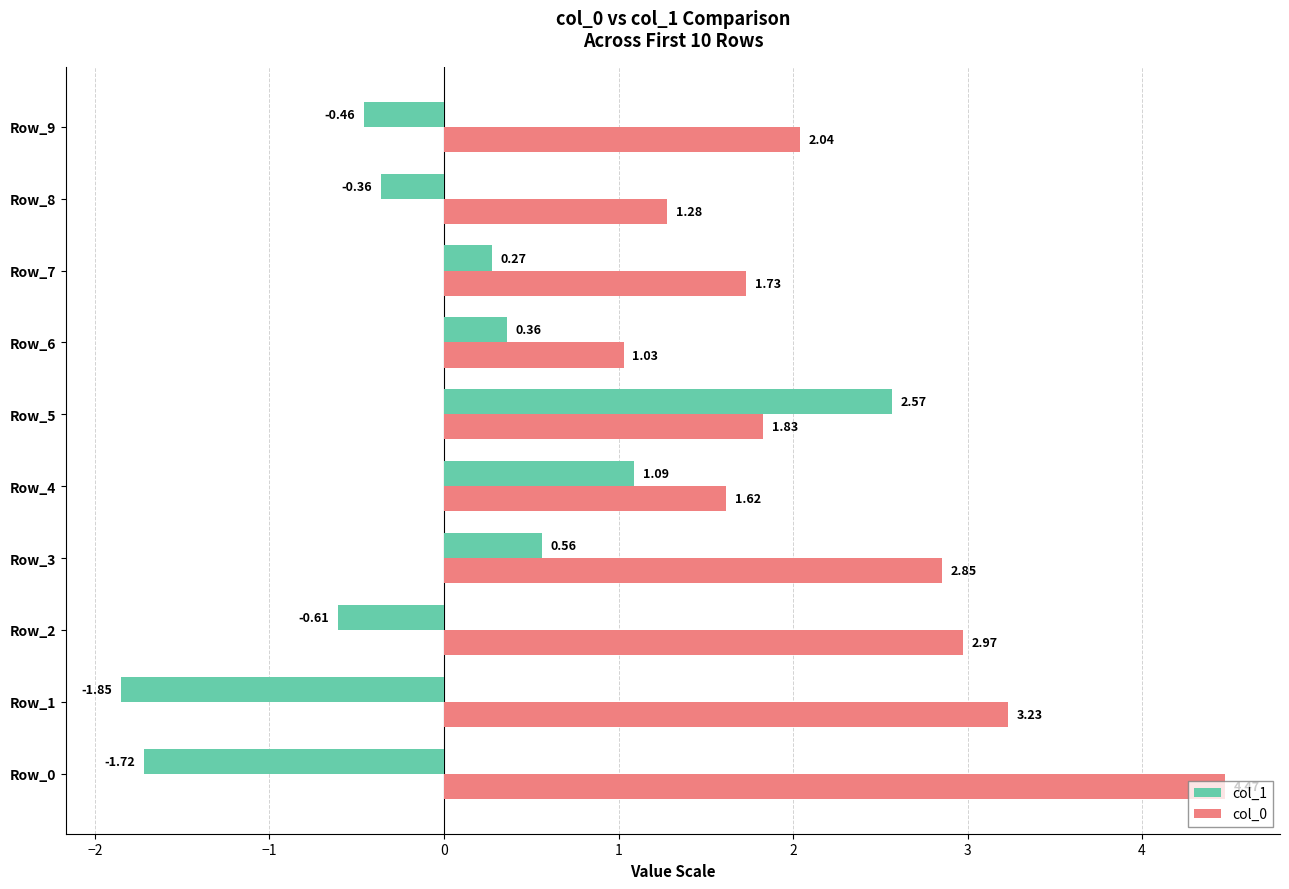

At which label does col_1 reach its peak?

Row_5